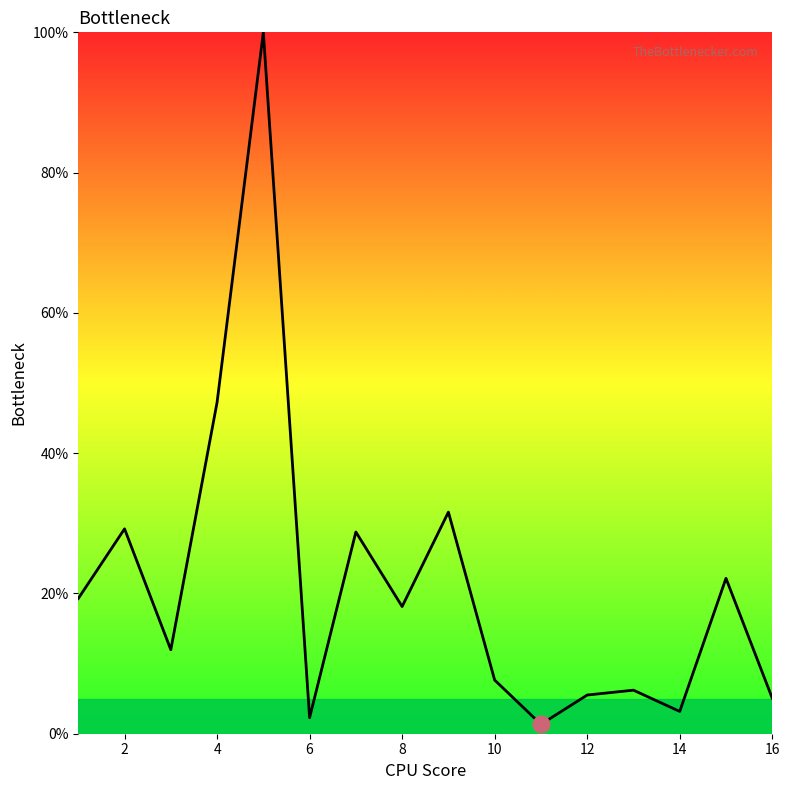

What is the greatest value displayed?

100.0